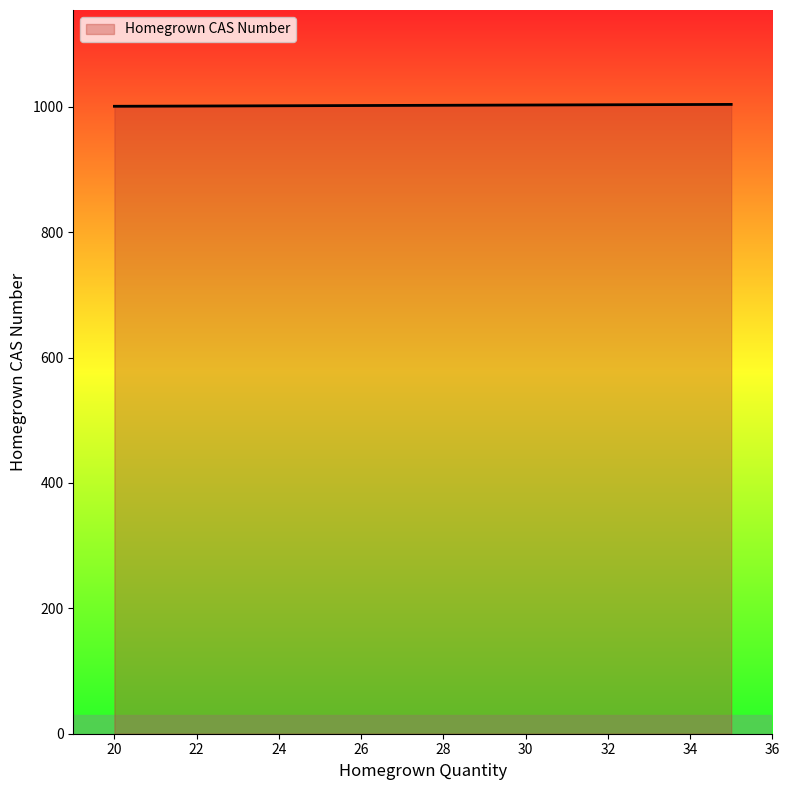

What is the minimum value shown in the chart?

1001